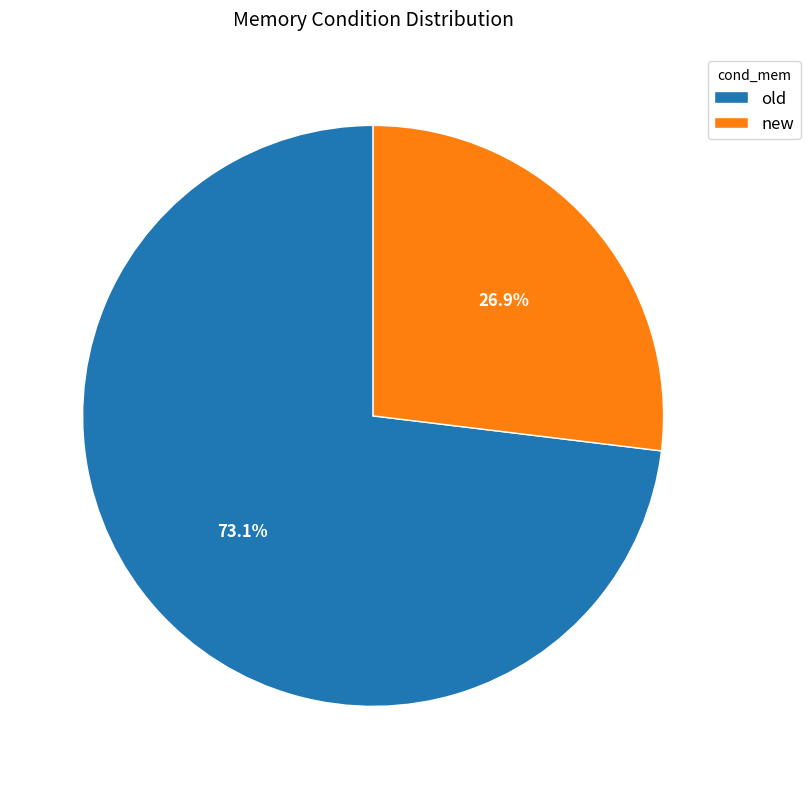

True or false: old accounts for 67% of the total.

False